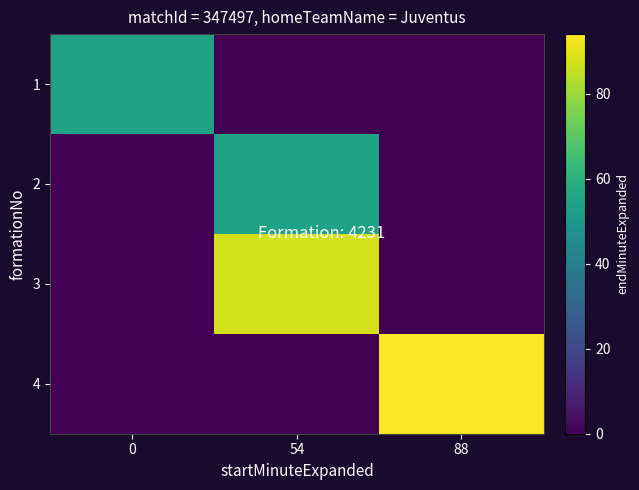

What is the difference between the highest and lowest values at 88?

94